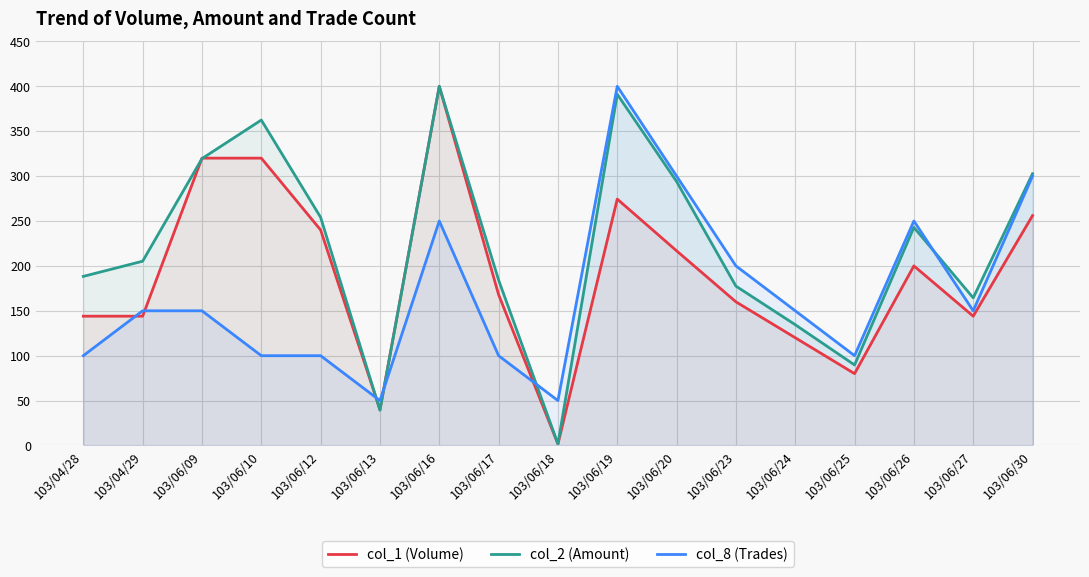

Which series has the widest spread of values?

col_1 (Volume)